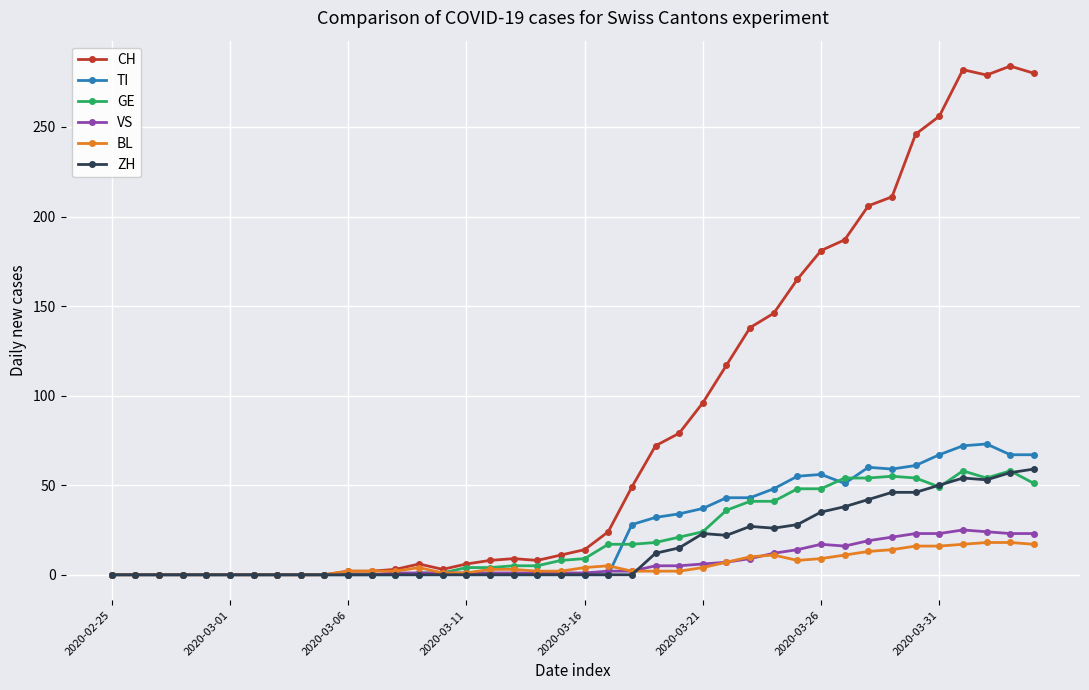

Which series has the widest spread of values?

CH